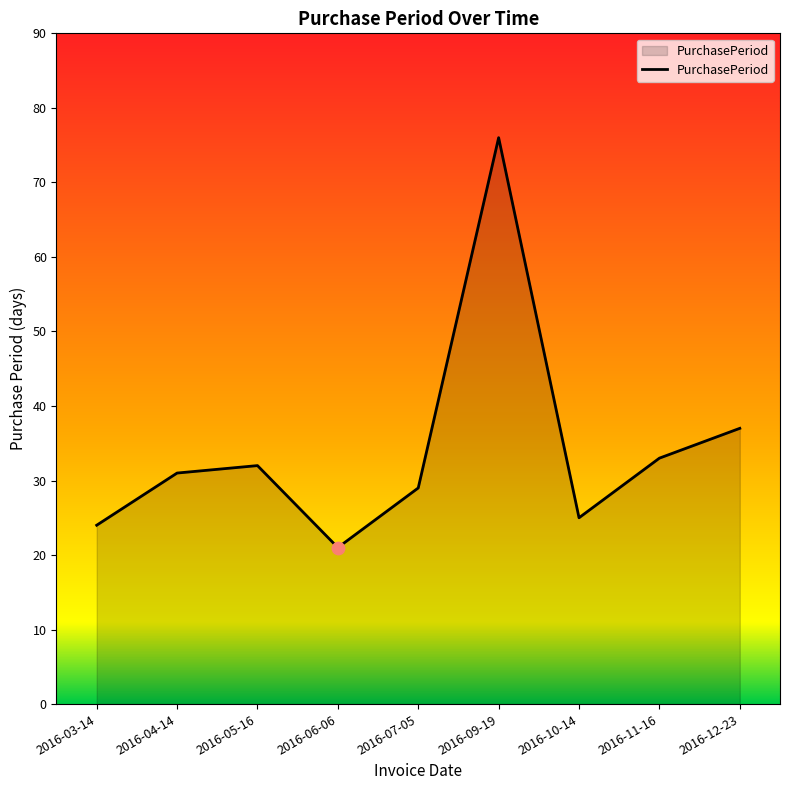

Which has a higher value, 2016-03-14 or 2016-09-19?

2016-09-19